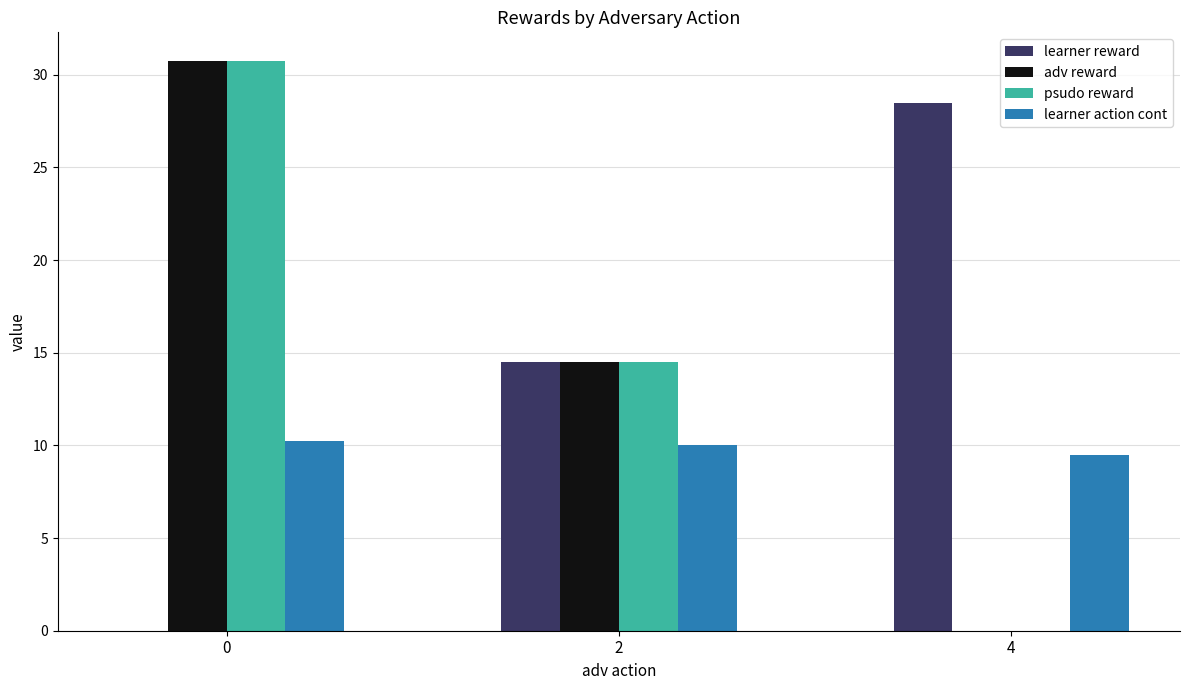

Is it true that learner reward equals 0.0 at 0?

True